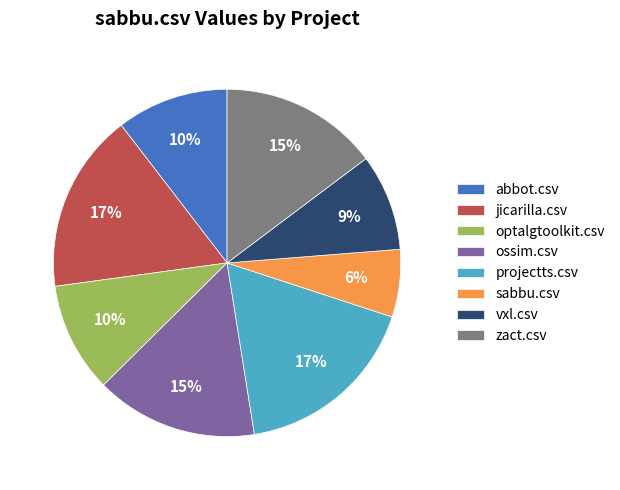

Do vxl.csv and projectts.csv together represent more than half of the pie?

No